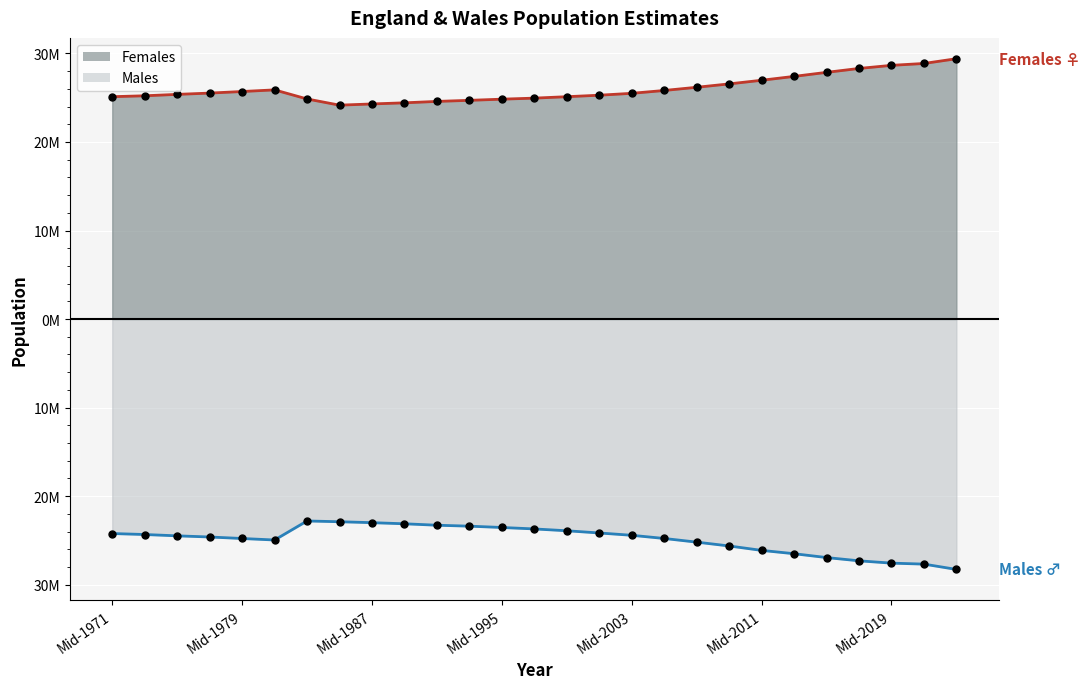

What is the approximate value of Males line at 21?

-26.5